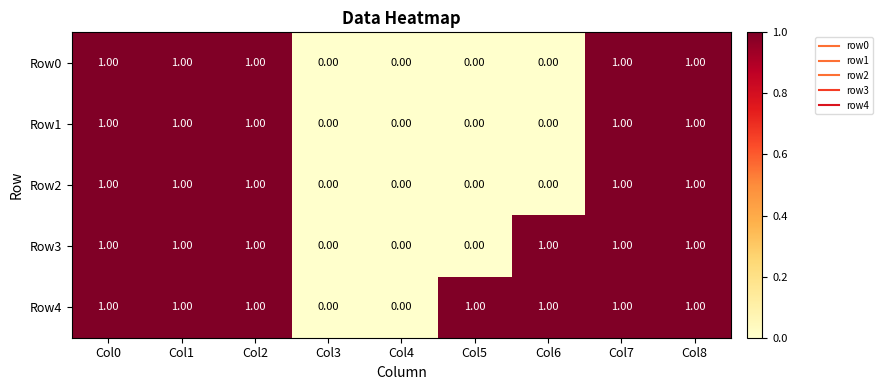

Which series has the largest total across all categories?

Row4